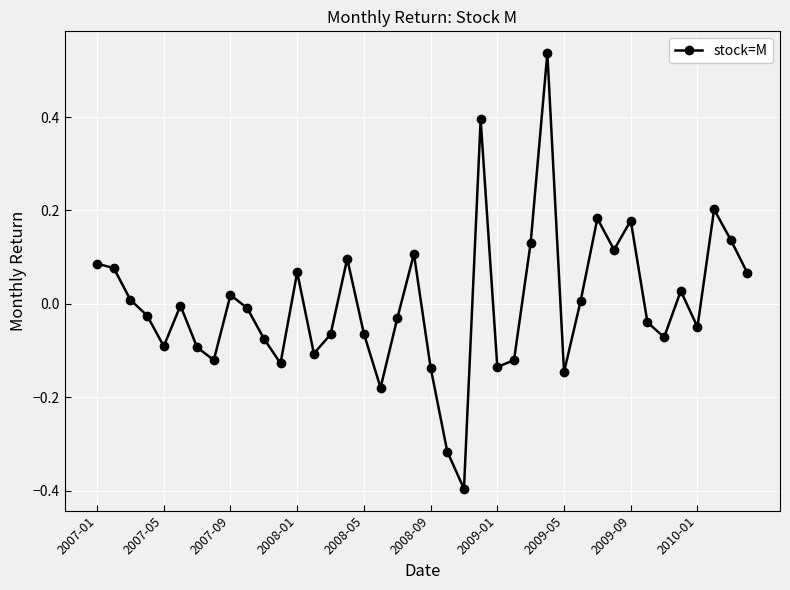

How many points are lower than both their immediate neighbors (excluding endpoints)?

11